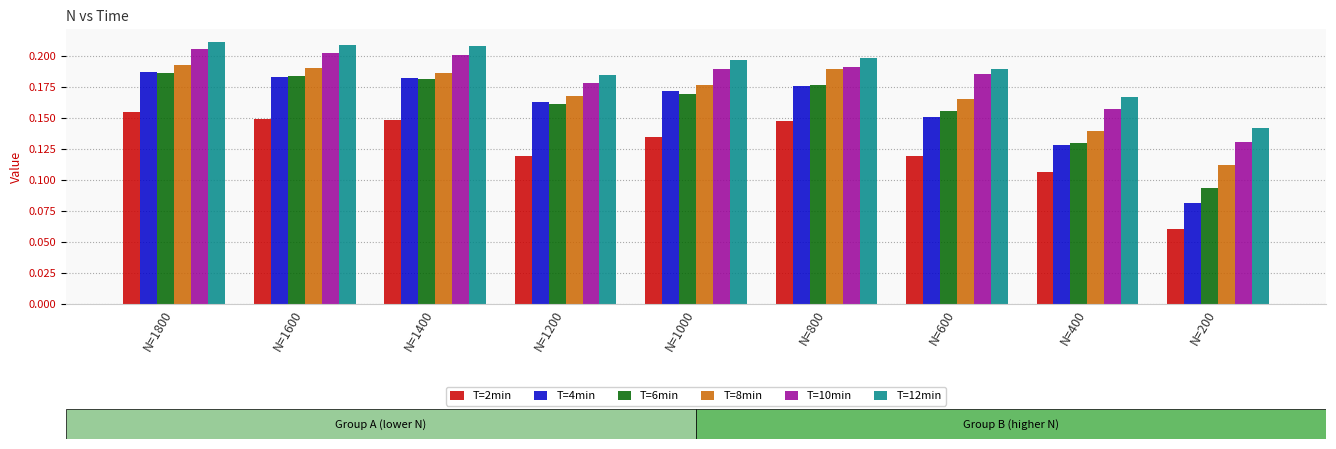

Rank the series at N=1000 from lowest to highest value.

T=2min, T=6min, T=4min, T=8min, T=10min, T=12min